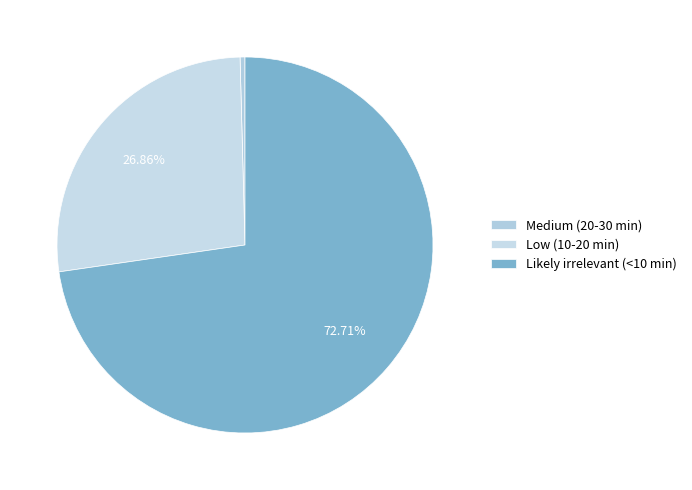

How many slices are in this pie chart?

3